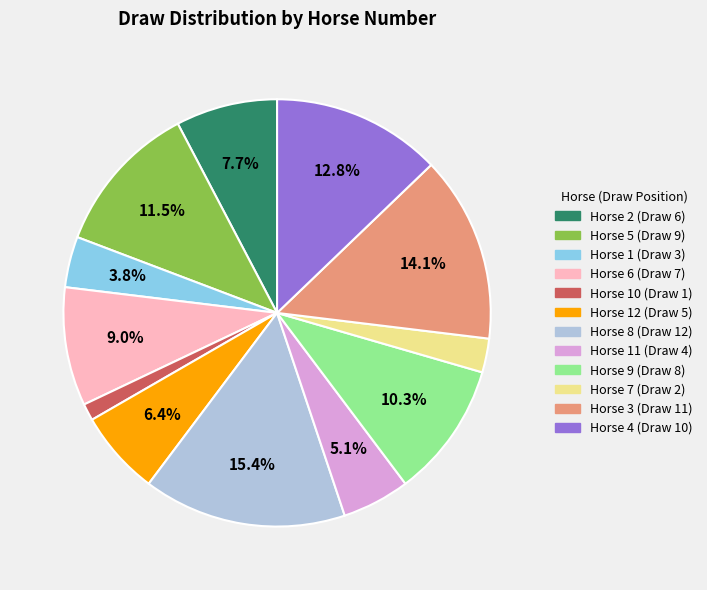

Is there any slice that represents more than half of the pie?

No